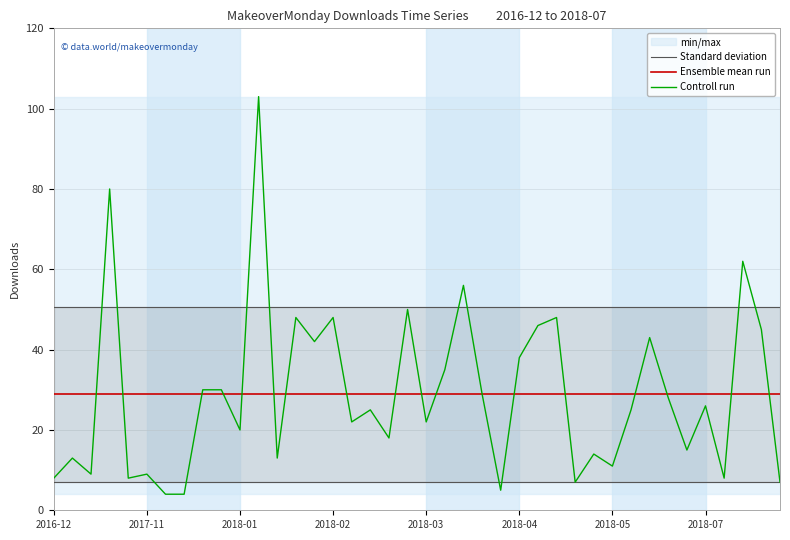

True or false: Controll run has a value of 30.0 at 9.

True